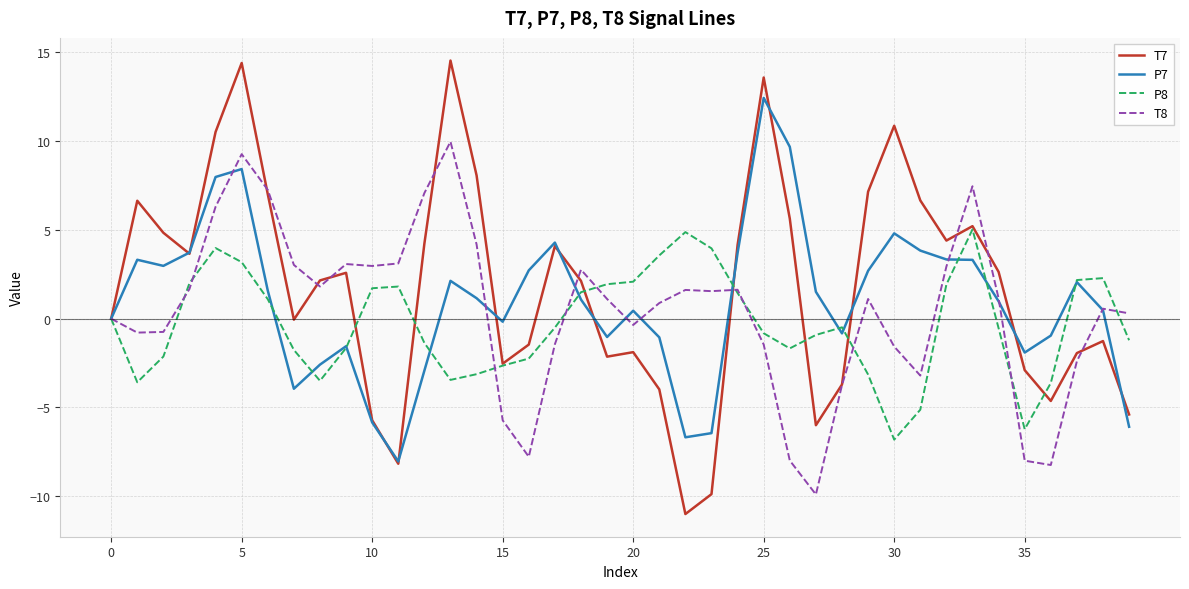

List the series in order of their peak value, lowest first.

P8, T8, P7, T7